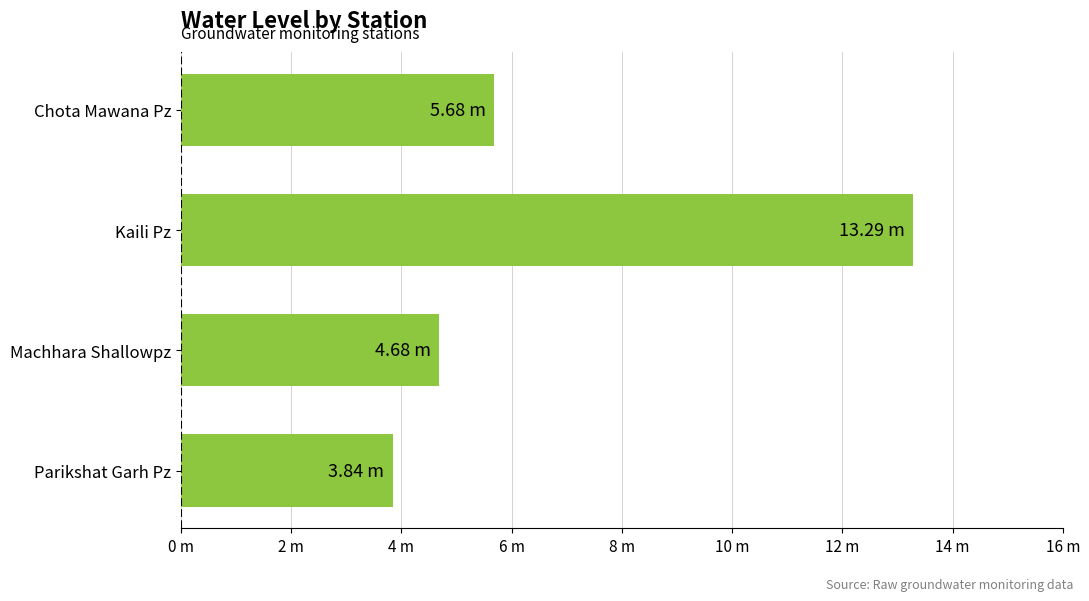

At which label is the value closest to 8?

Chota Mawana Pz